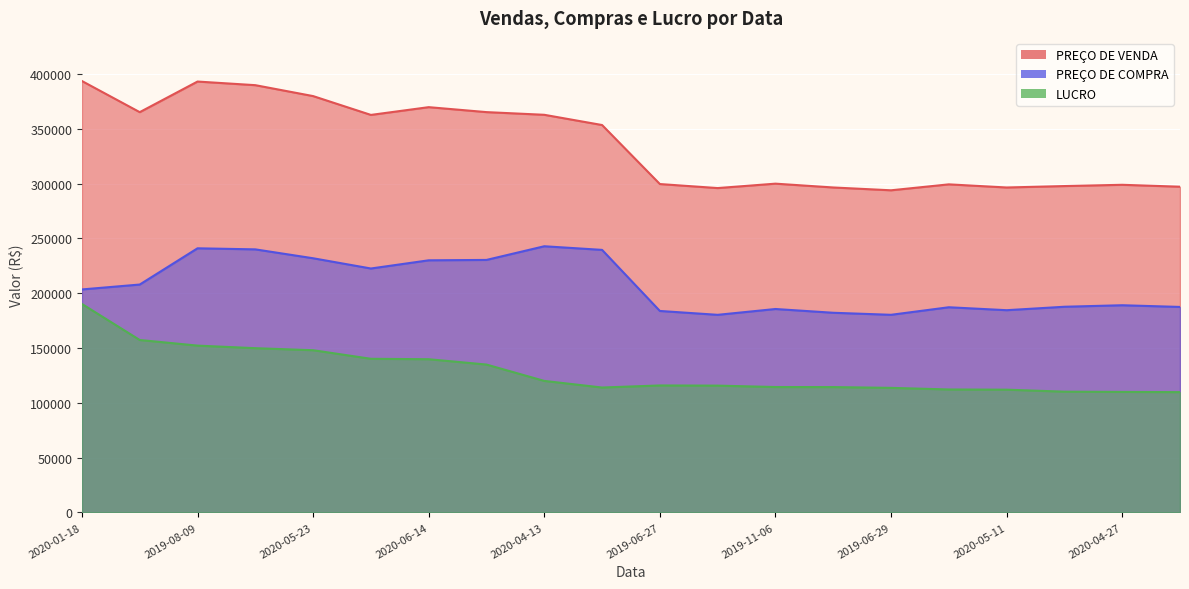

True or false: PREÇO DE COMPRA has a value of 240006 at 2020-02-12.

True